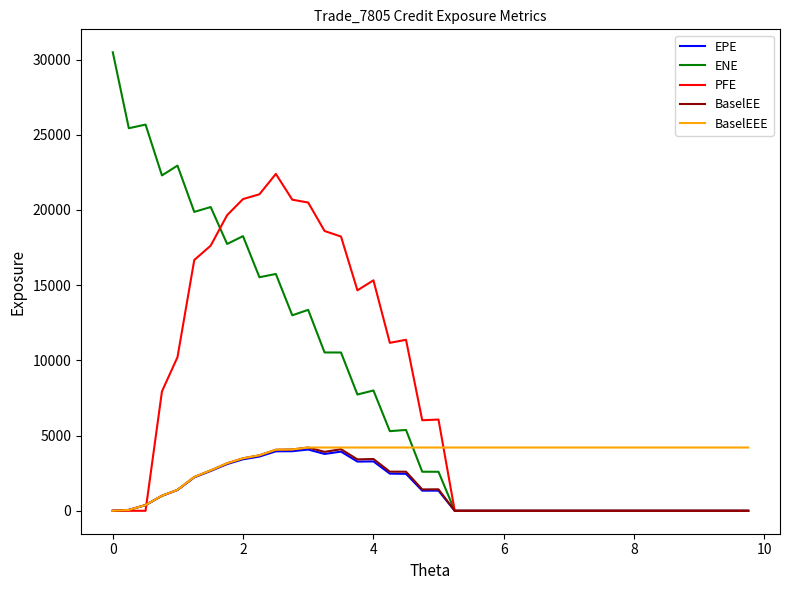

Which series has the widest spread of values?

ENE